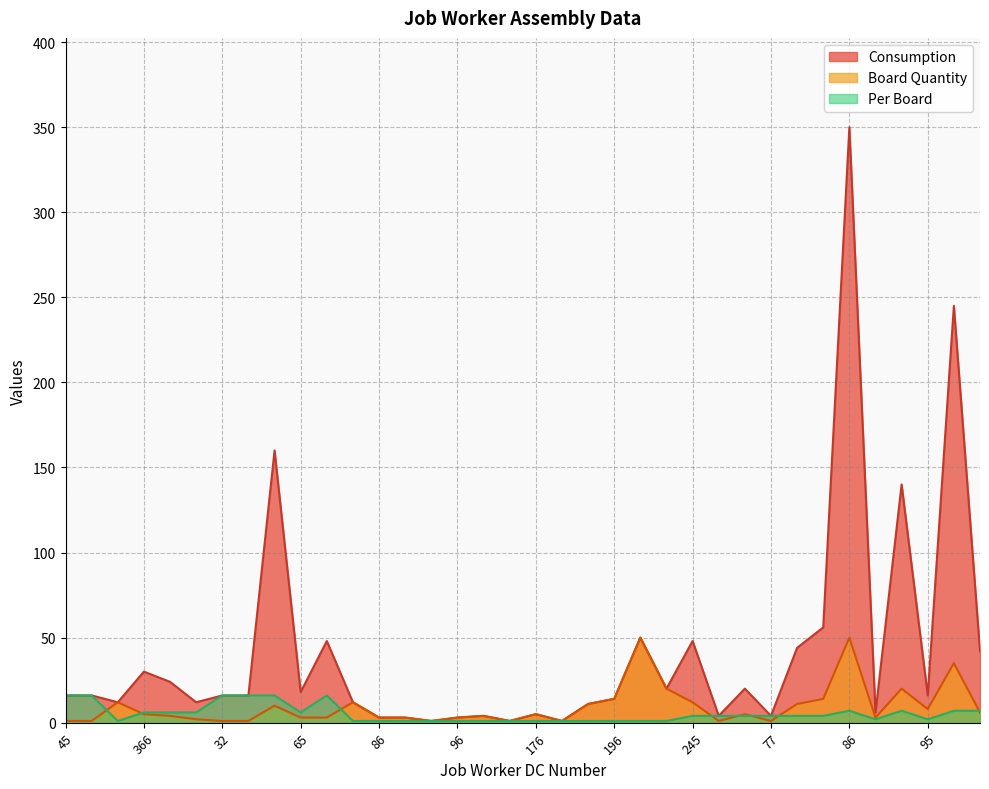

What are all the series names shown in the legend?

Consumption, Board Quantity, Per Board